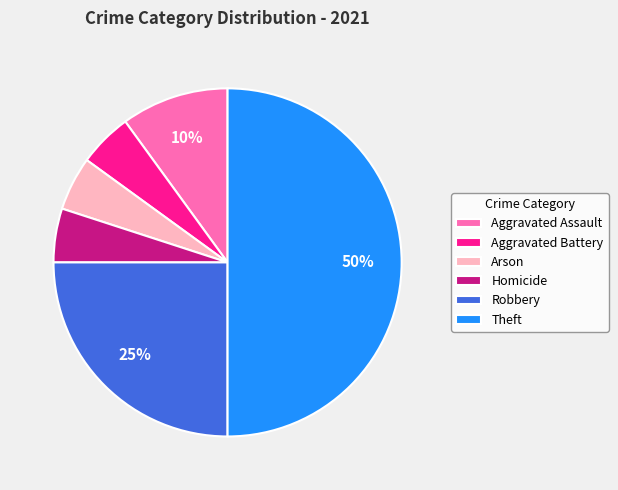

Does Aggravated Battery account for over 50% of the chart?

No